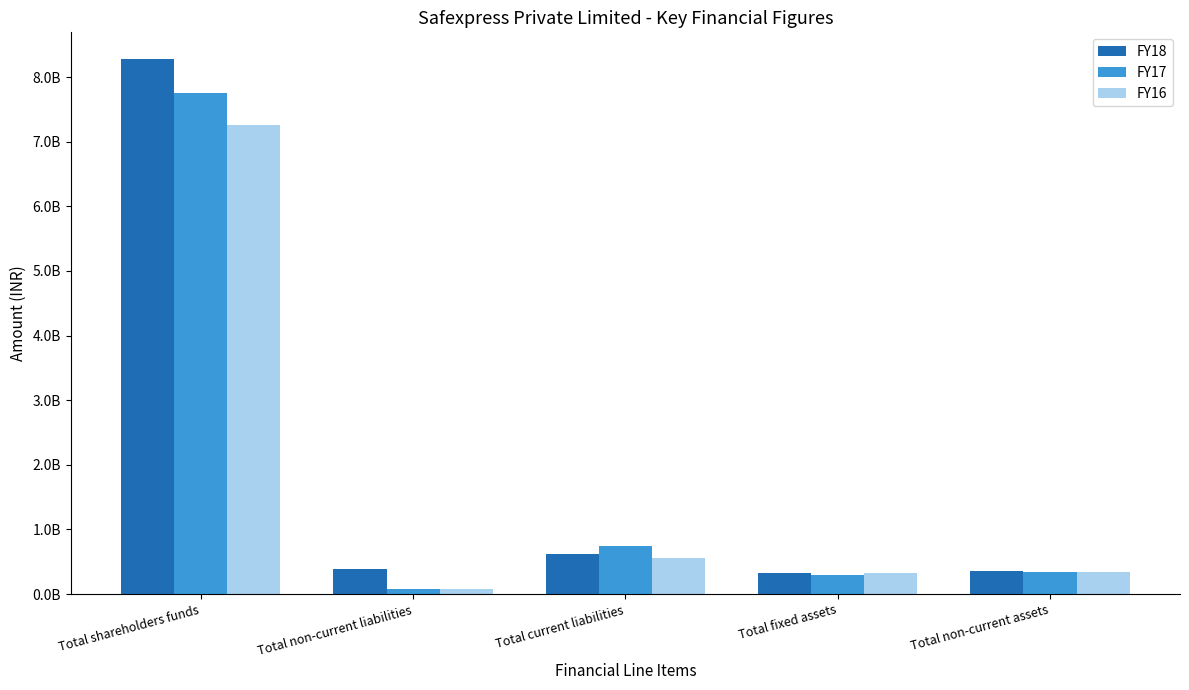

What value does the FY17 series have at Total fixed assets, to the nearest 10?

302104100